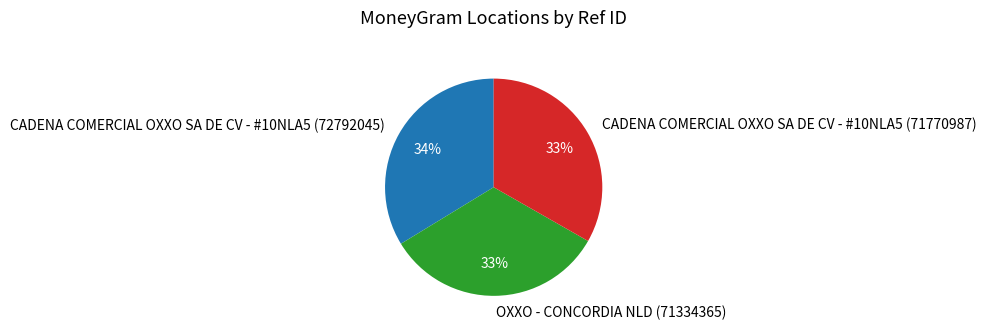

How many slices are in this pie chart?

3